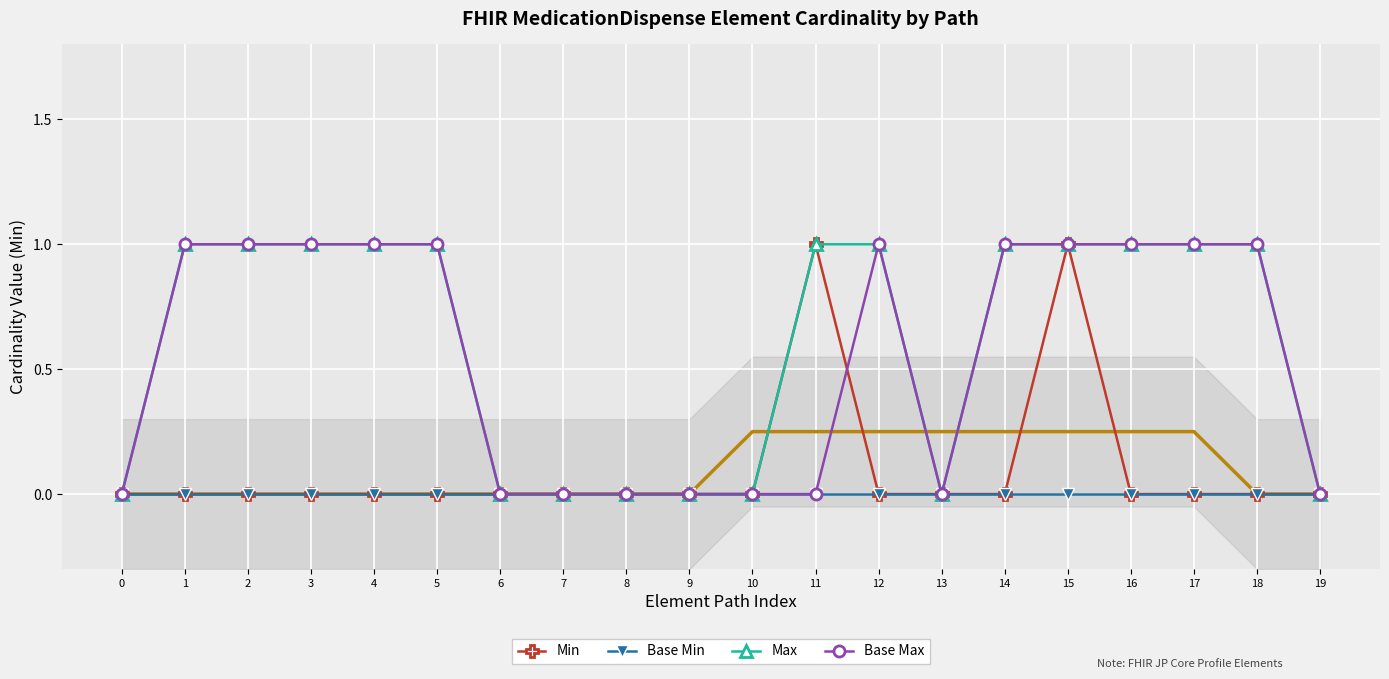

At which category is the sum across all series the highest?

15